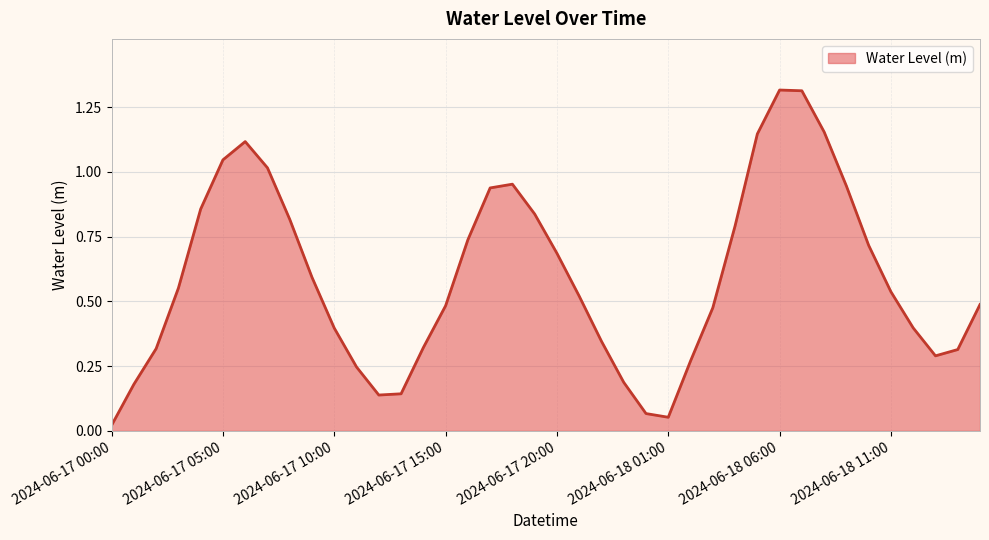

List the labels in order of value, largest first.

2024-06-18 06:00, 2024-06-18 07:00, 2024-06-18 08:00, 2024-06-18 05:00, 2024-06-17 06:00, 2024-06-17 05:00, 2024-06-17 07:00, 2024-06-17 18:00, 2024-06-18 09:00, 2024-06-17 17:00, 2024-06-17 04:00, 2024-06-17 19:00, 2024-06-17 08:00, 2024-06-18 04:00, 2024-06-17 16:00, 2024-06-18 10:00, 2024-06-17 20:00, 2024-06-17 09:00, 2024-06-17 03:00, 2024-06-18 11:00, 2024-06-17 21:00, 2024-06-18 15:00, 2024-06-17 15:00, 2024-06-18 03:00, 2024-06-18 12:00, 2024-06-17 10:00, 2024-06-17 22:00, 2024-06-17 14:00, 2024-06-17 02:00, 2024-06-18 14:00, 2024-06-18 13:00, 2024-06-18 02:00, 2024-06-17 11:00, 2024-06-17 23:00, 2024-06-17 01:00, 2024-06-17 13:00, 2024-06-17 12:00, 2024-06-18 00:00, 2024-06-18 01:00, 2024-06-17 00:00